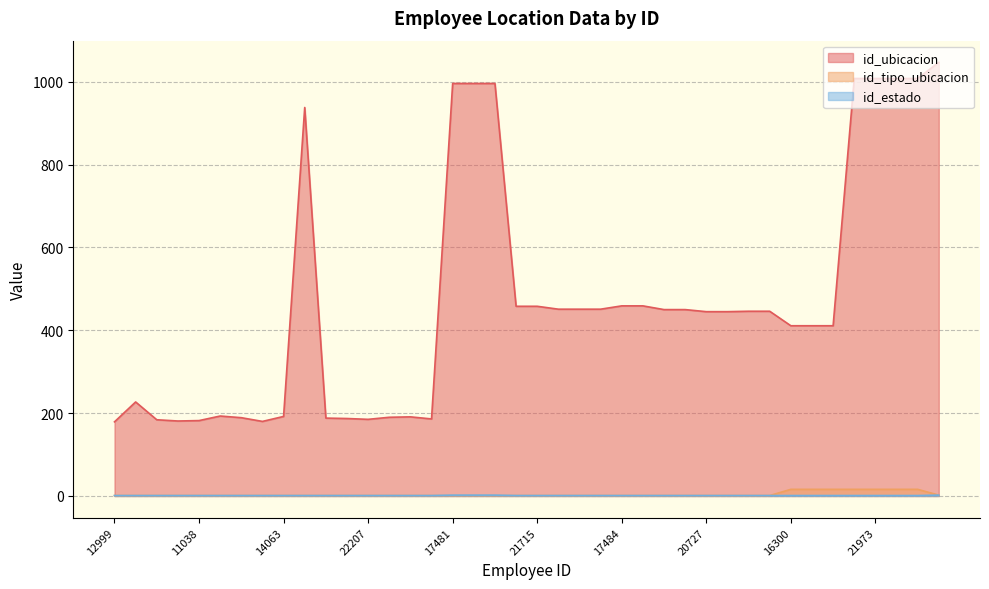

Which label corresponds to the smallest value in the chart?

12999